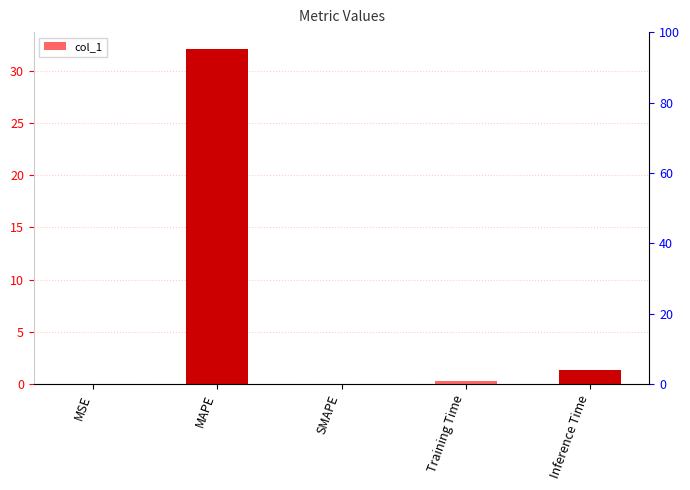

The value at Training Time is 0.3. True or false?

True